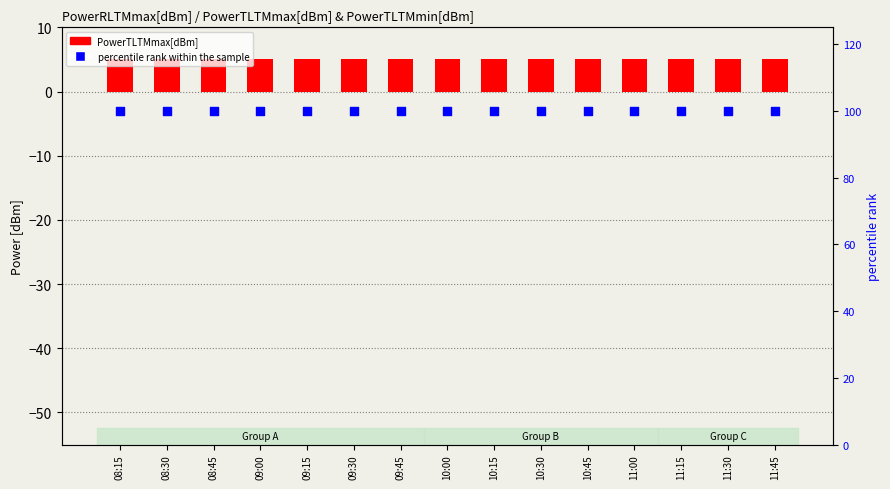

At how many categories does at least one series exceed 95?

15